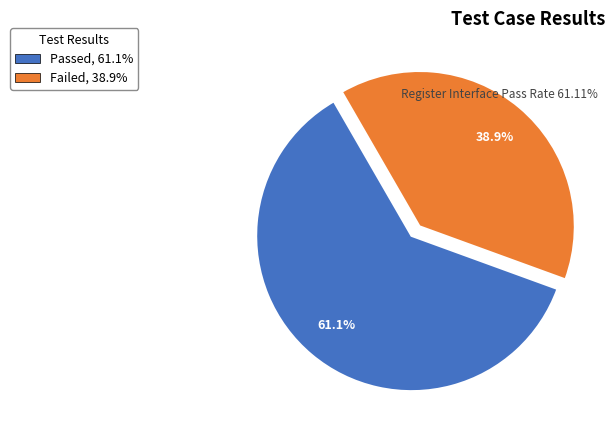

Is it true that Failed is 39% of the pie?

True